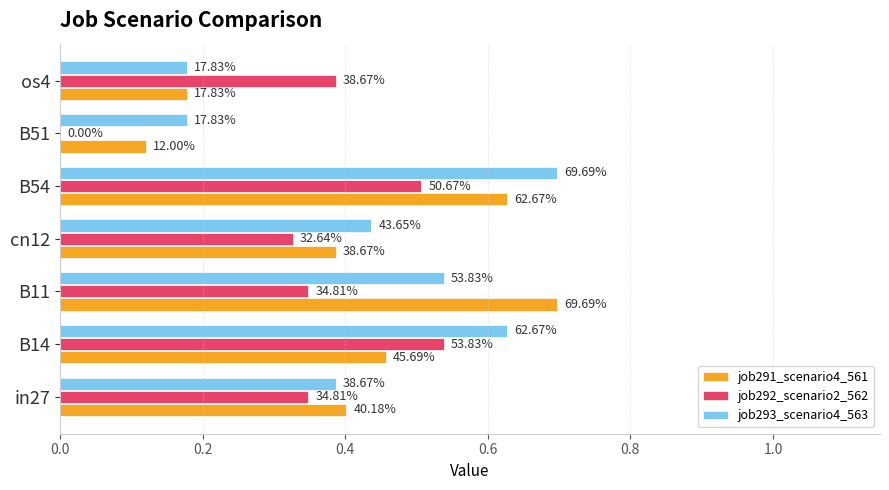

What is the value of the job291_scenario4_561 bar at the 3rd from the left?

0.7